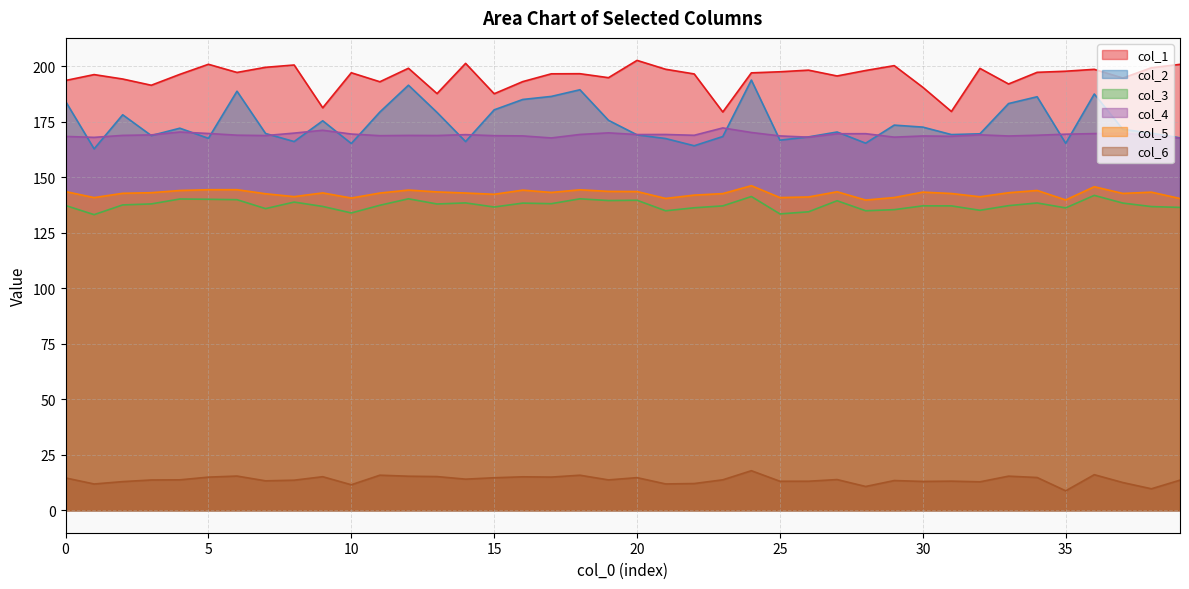

What is the difference between the maximum and minimum values in the col_1 series?

23.2